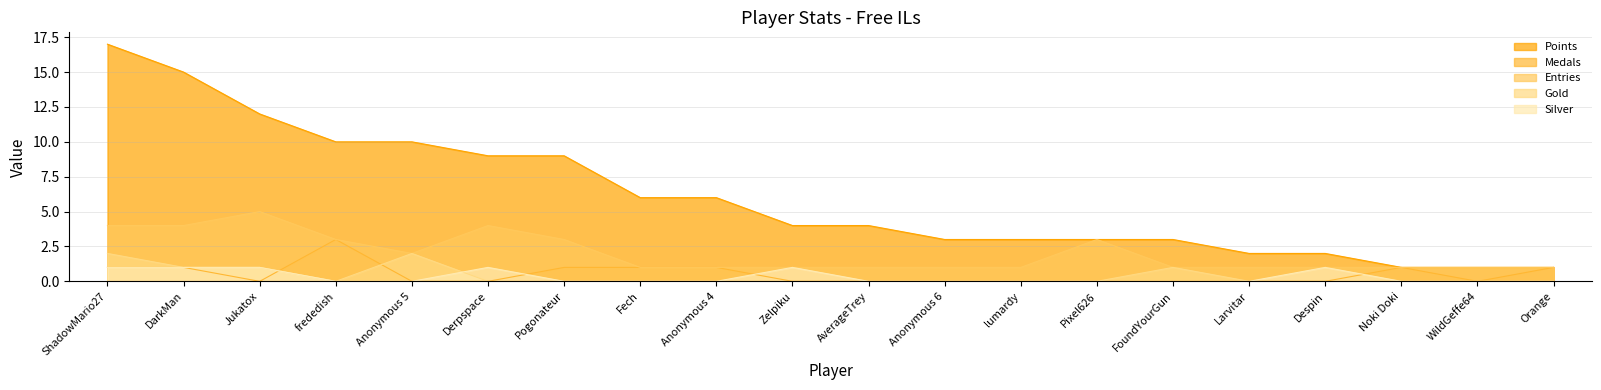

Which series changed the most between DarkMan and Jukatox?

Points